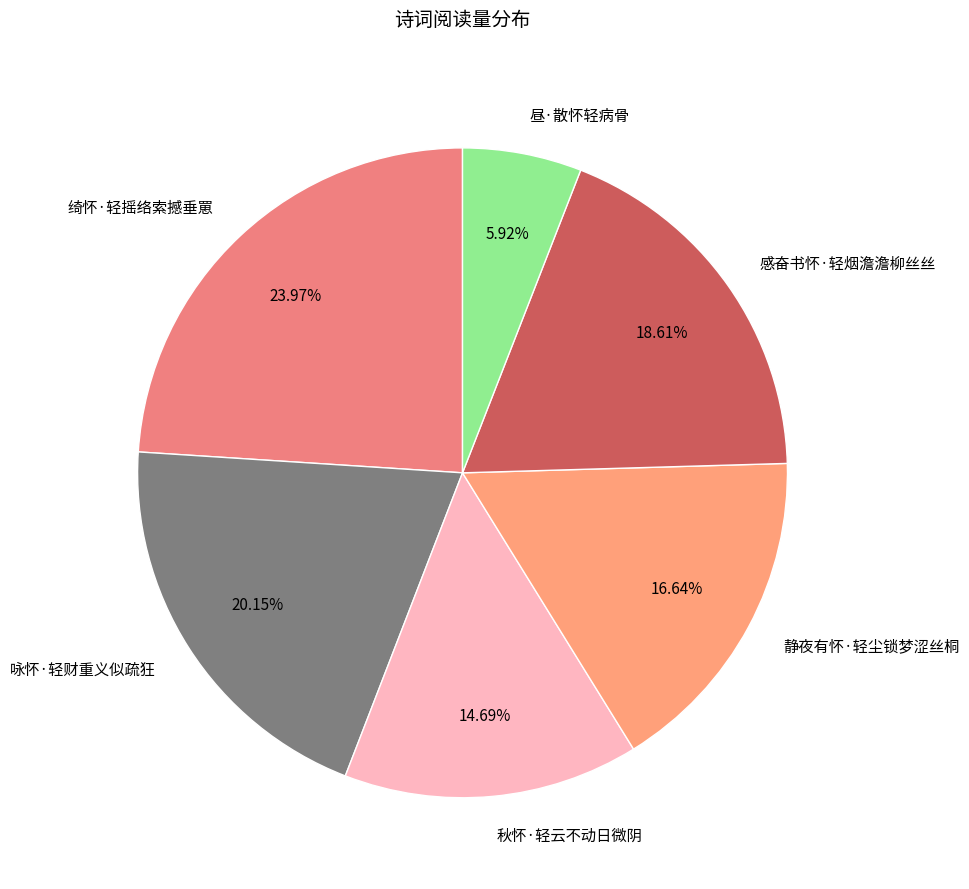

Between 秋怀·轻云不动日微阴 and 昼·散怀轻病骨, which is larger?

秋怀·轻云不动日微阴